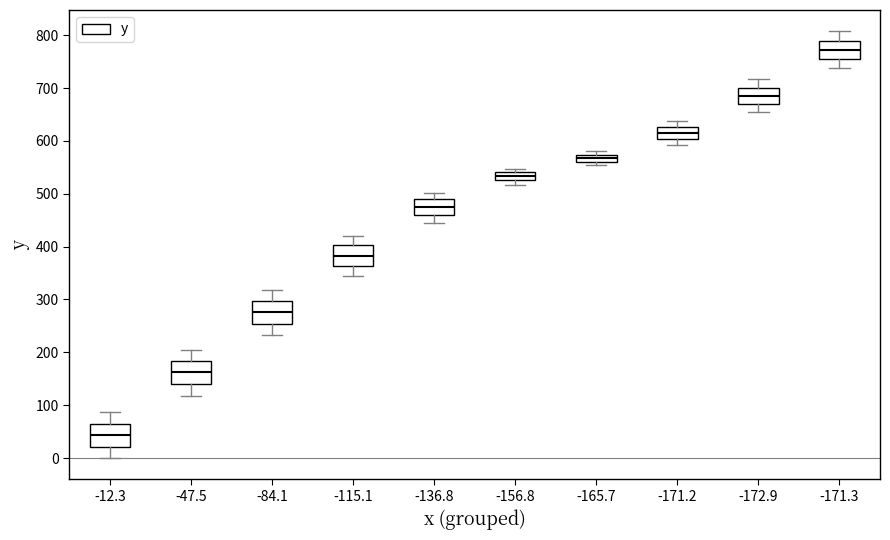

Where does the median line of the box at x = -12.3 sit on the y-axis? The values are not printed on the chart, so give them approximately, as read against the axis.

40